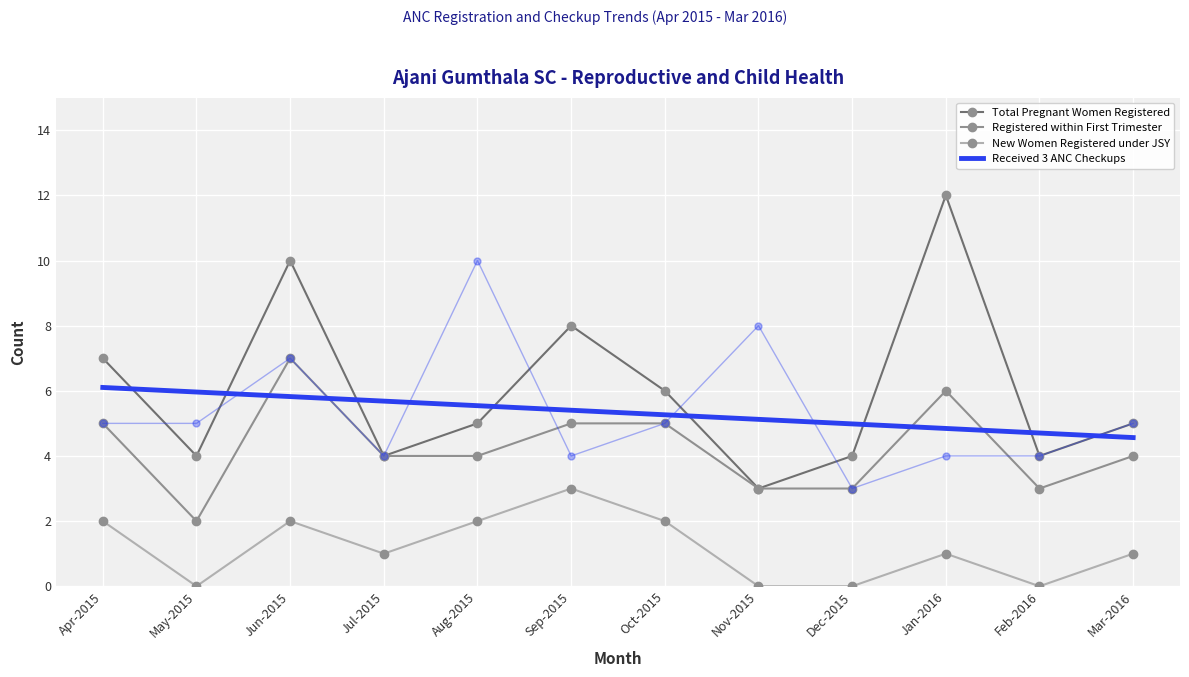

What is the difference between the highest and lowest values at Nov-2015?

5.1